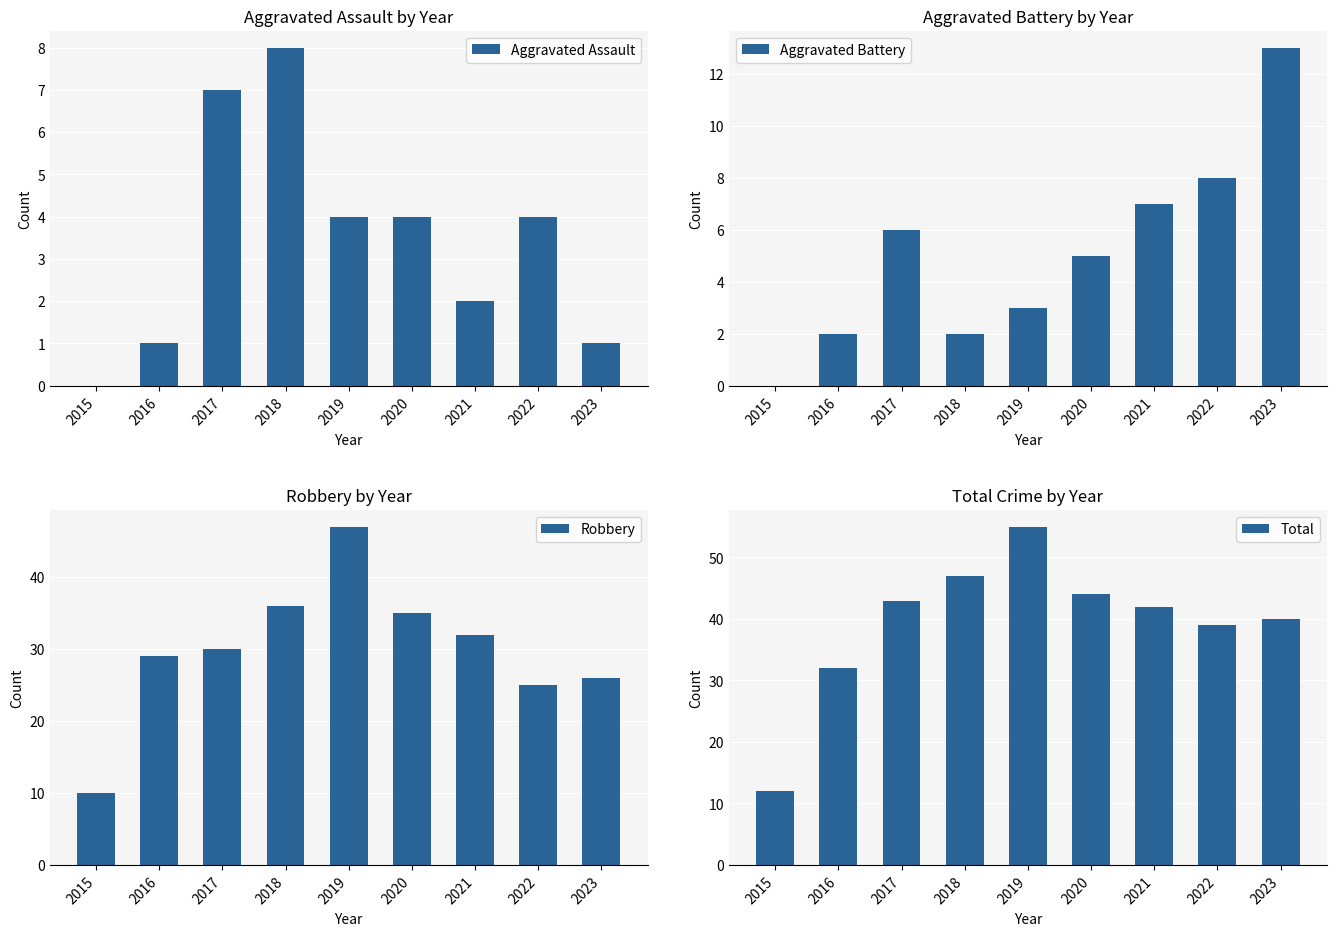

Is it true that Aggravated Assault equals -5 at 2015?

False